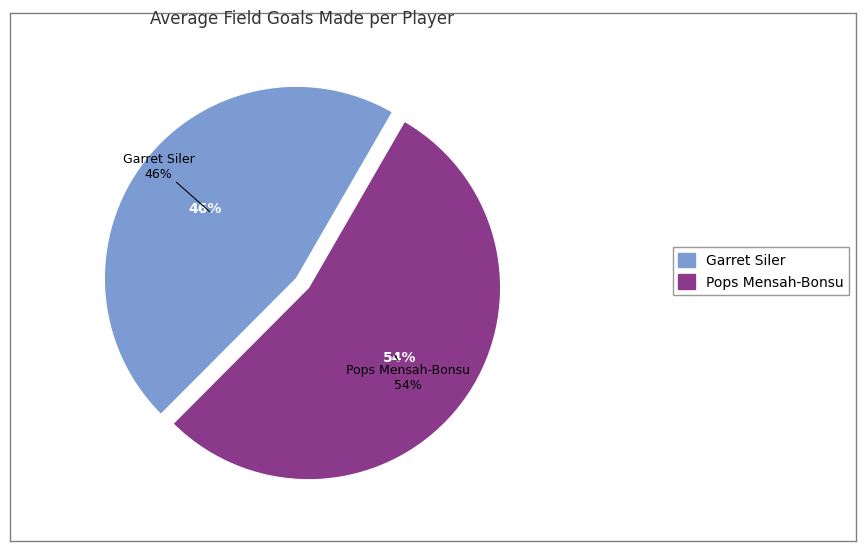

Approximately how many times larger is the value at Garret Siler compared to Pops Mensah-Bonsu?

0.8